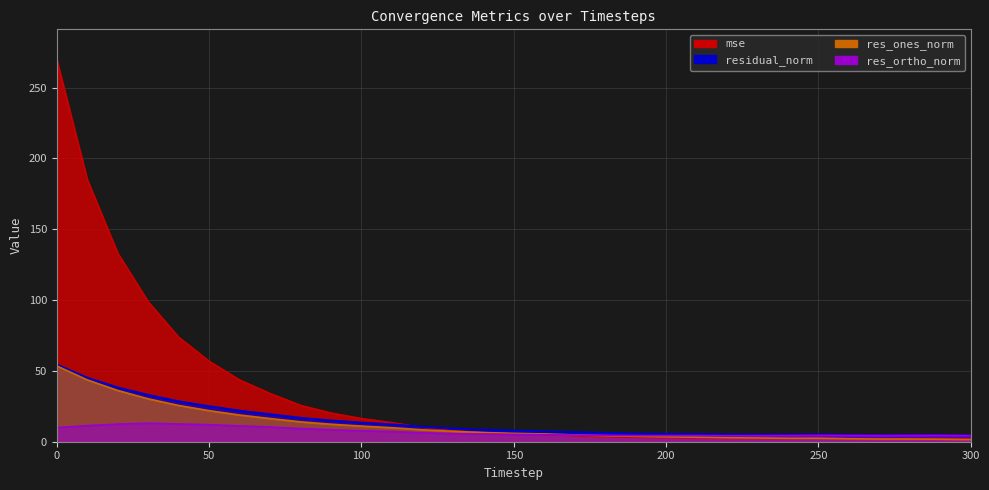

What is the total value across all series at 250?

14.6